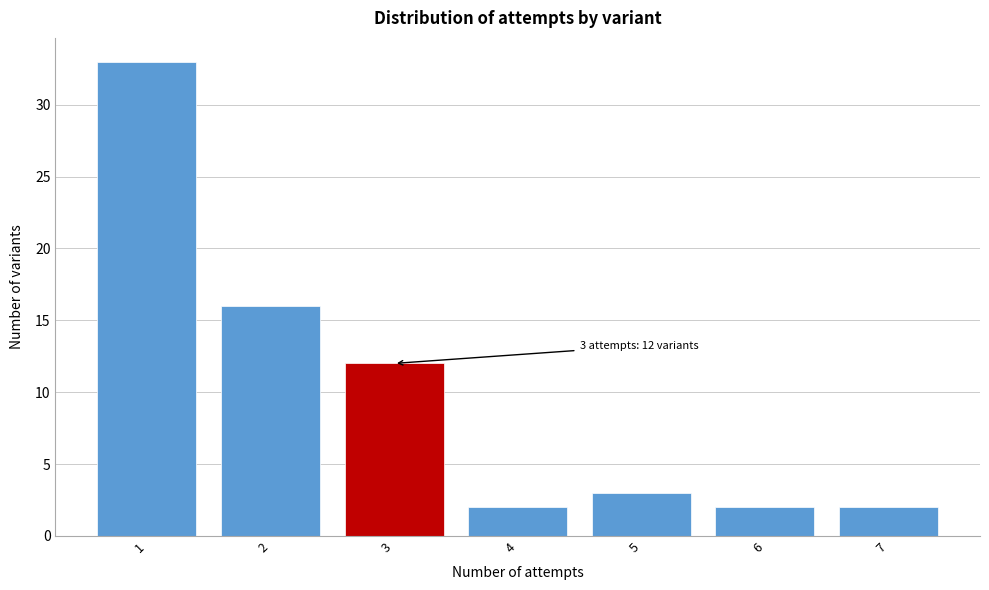

Which range on the x-axis has the tallest bar?

0.5 to 1.5